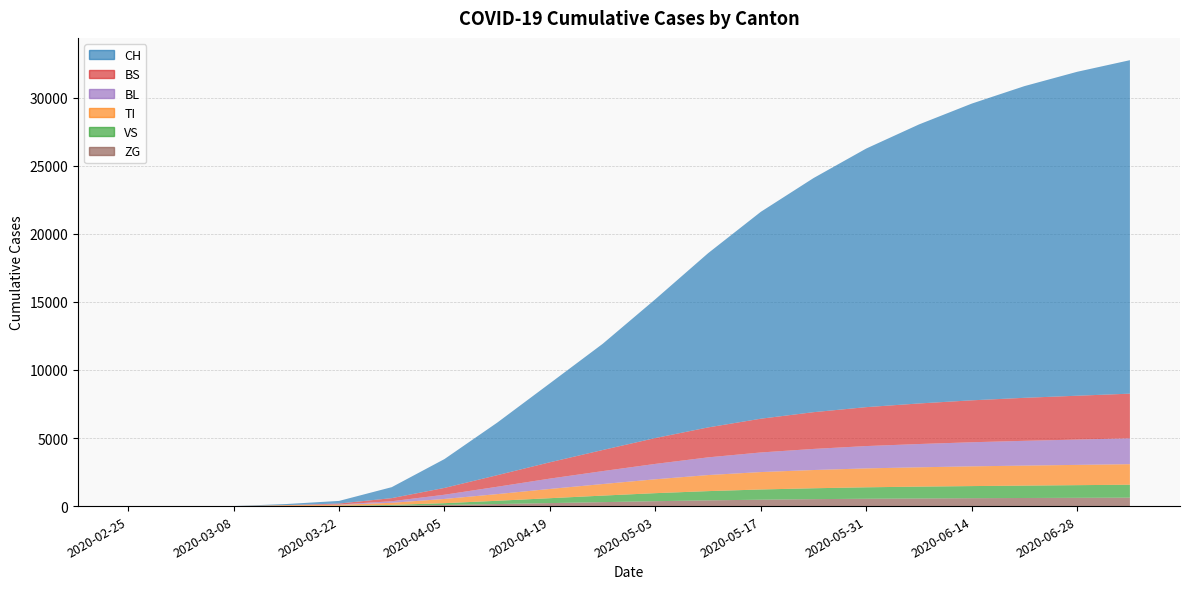

Reading right to left, list all the values displayed in this chart.

CH: 24500	23800	22900	21800	20500	19000	17200	15200	12800	10200	7800	5800	3860	2120	806	192	79	3	0	0
TI: 1510	1490	1470	1450	1420	1390	1340	1280	1180	1020	850	680	490	310	155	70	61	0	0	0
VS: 950	930	910	890	870	840	800	750	680	590	480	360	240	130	54	19	6	0	0	0
BS: 3280	3220	3160	3080	2980	2860	2700	2480	2200	1900	1550	1200	850	500	228	73	0	0	0	0
BL: 1900	1860	1820	1770	1710	1640	1550	1440	1300	1130	950	760	540	310	115	21	5	0	0	0
ZG: 620	608	595	580	560	540	510	470	420	360	290	220	150	85	33	5	0	0	0	0